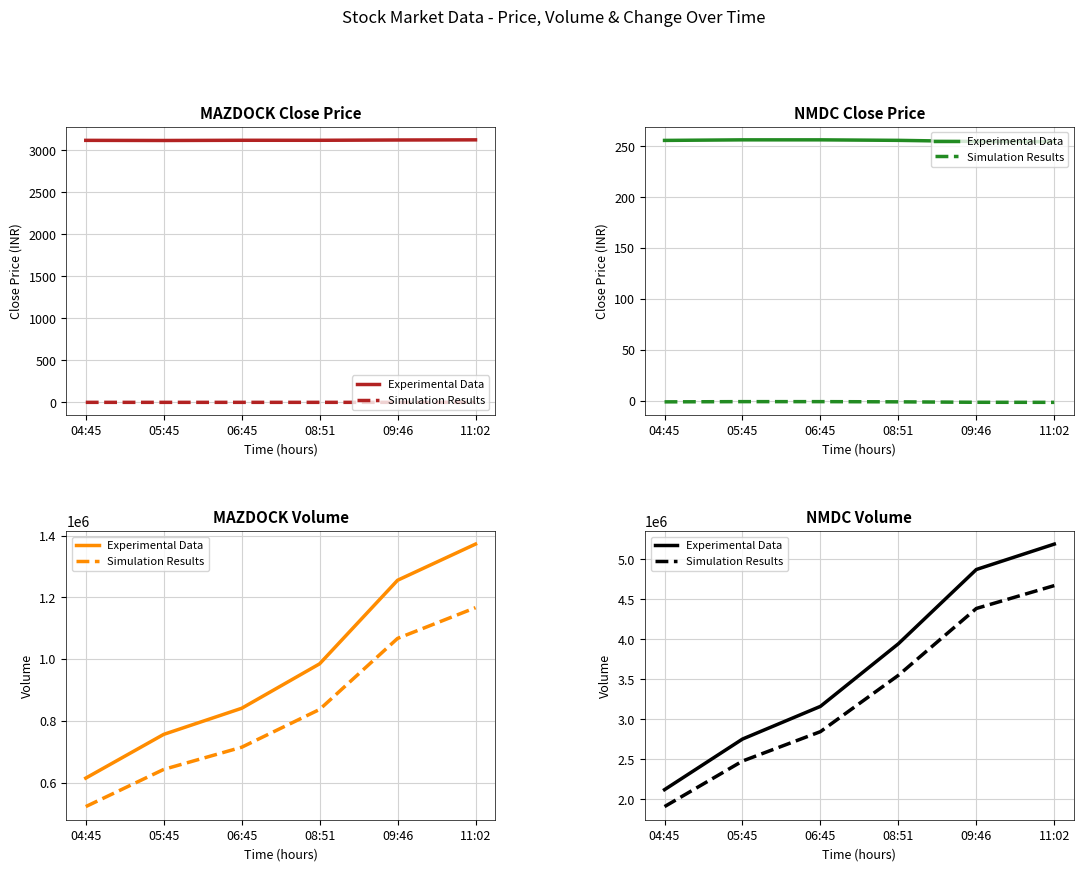

List the series in order of their peak value, highest first.

Experimental Data, Simulation Results